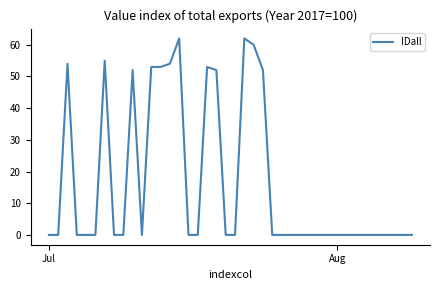

What is the maximum value shown in the chart?

62